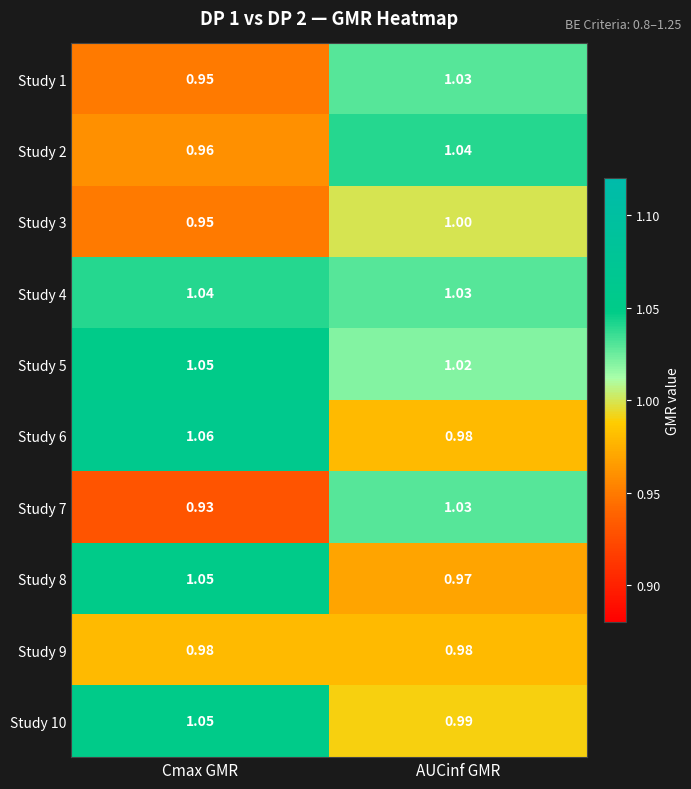

Is the value of Study 7 at AUCinf GMR greater than the value of Study 5 at AUCinf GMR?

Yes